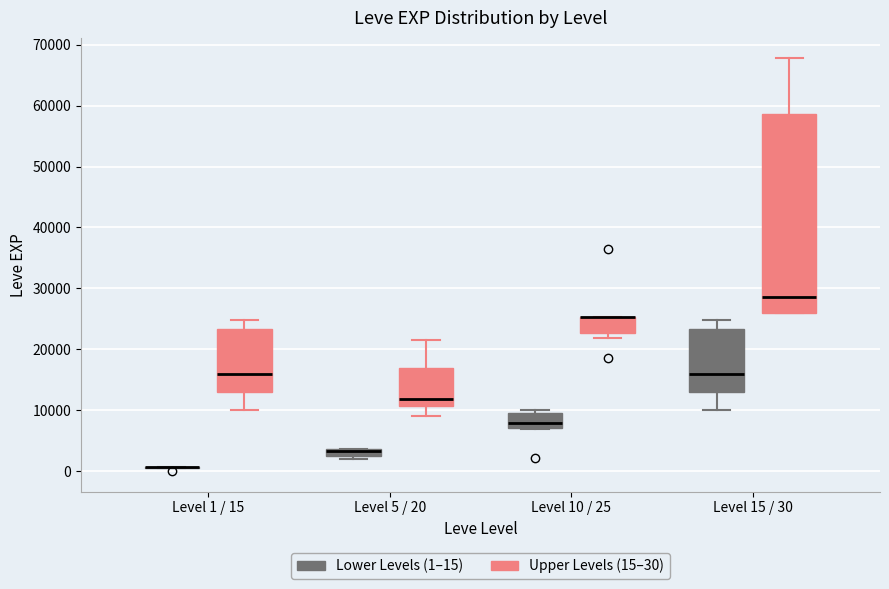

Comparing the boxes themselves (not the whiskers), which one is the tallest?

Level 15 / 30 (Upper Levels (15–30))